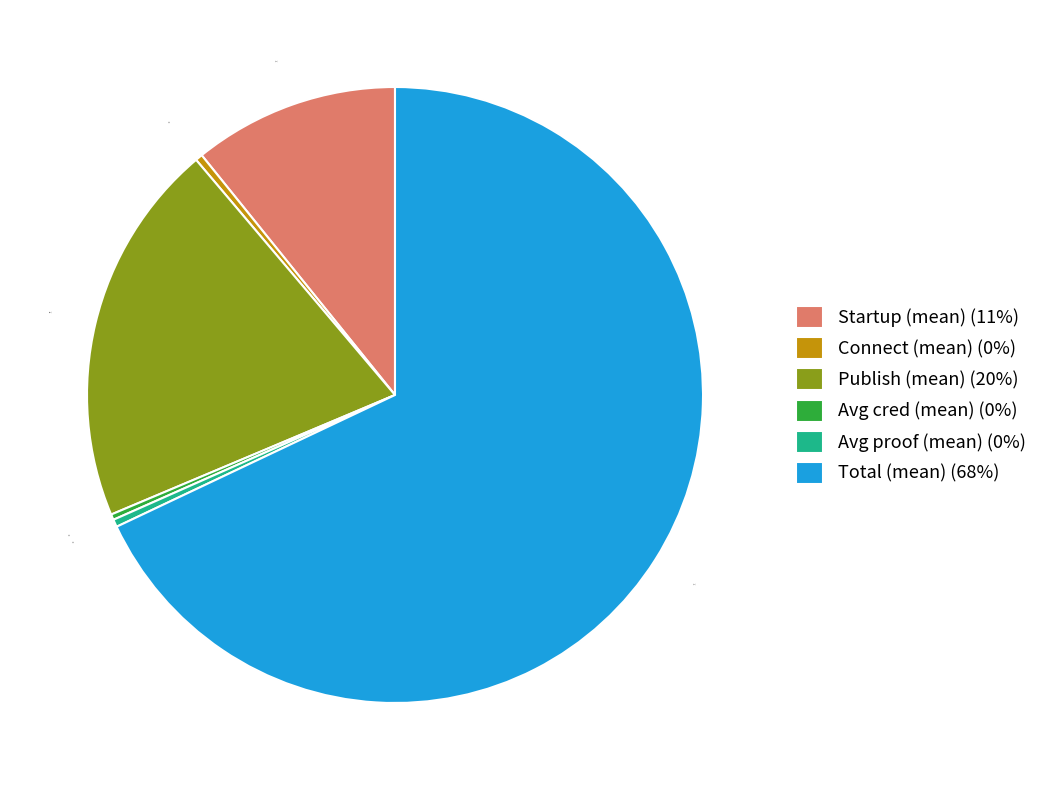

Between Startup (mean) (11%) and Connect (mean) (0%), which is larger?

Startup (mean) (11%)